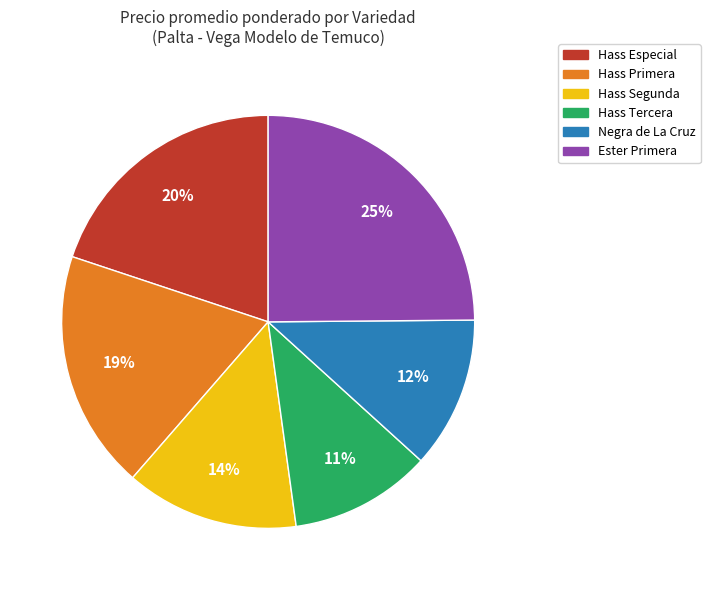

To the nearest percent, what is the difference between the largest and smallest slice percentages?

14%